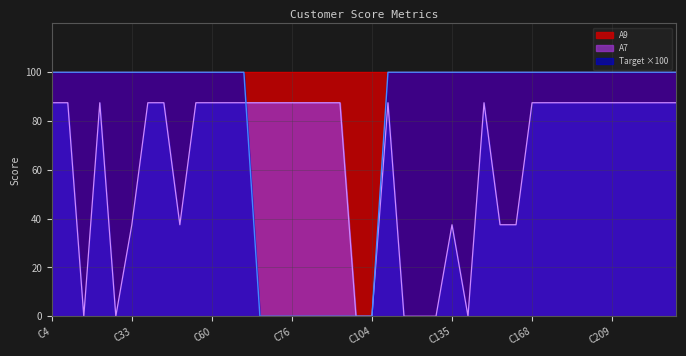

What is the highest value of the A7 series?

87.5